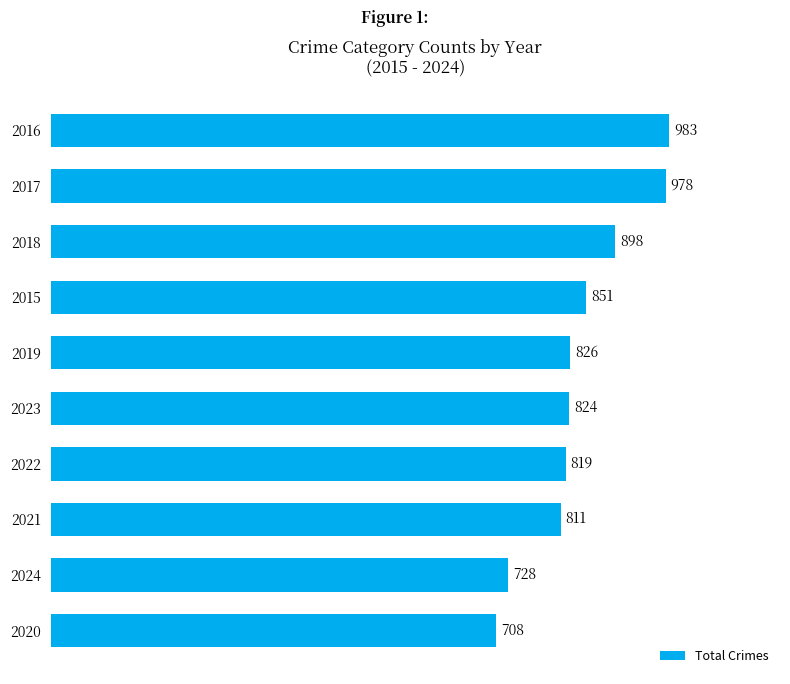

What is the average value?

843